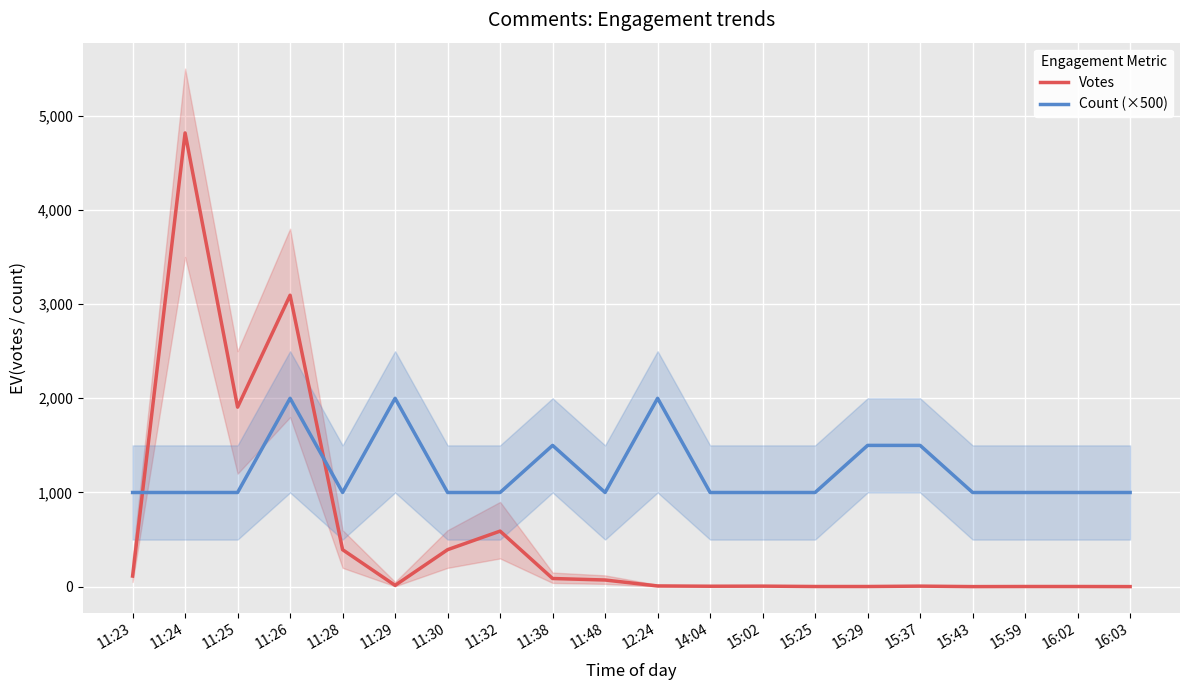

In Count (×500), how many points are lower than both neighbors (excluding endpoints)?

2